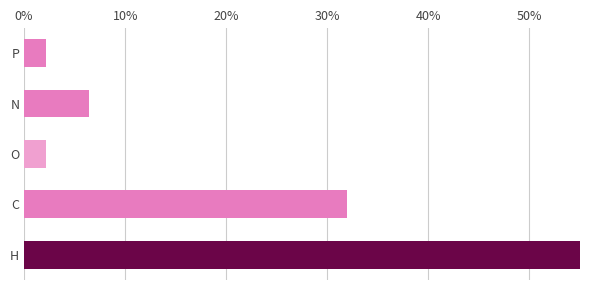

True or false: the data shows 2.2 at N.

False